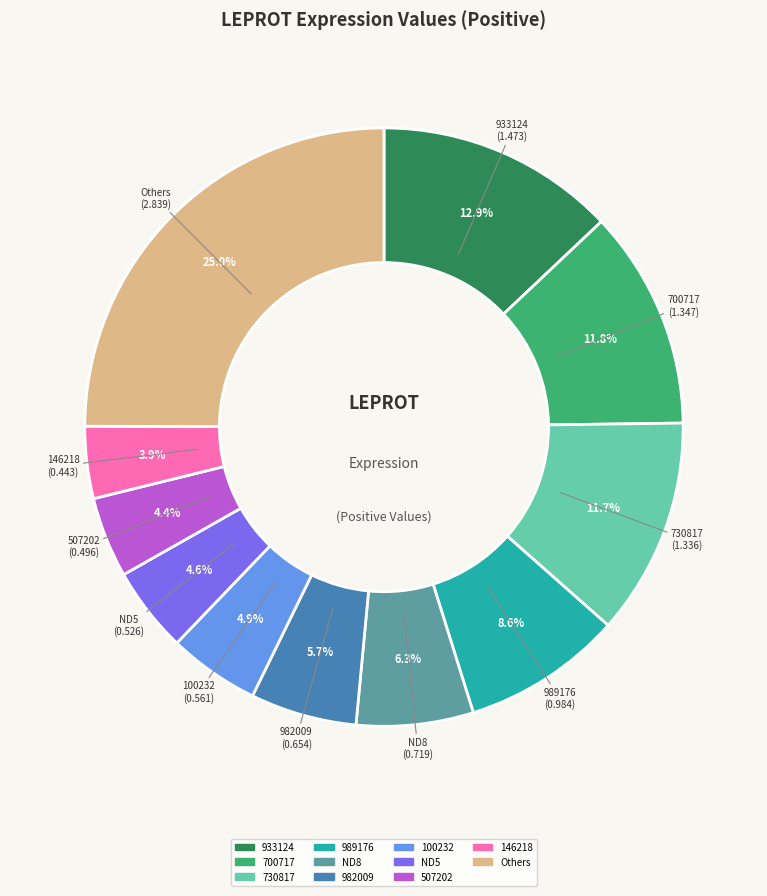

Does any single category account for the majority?

No